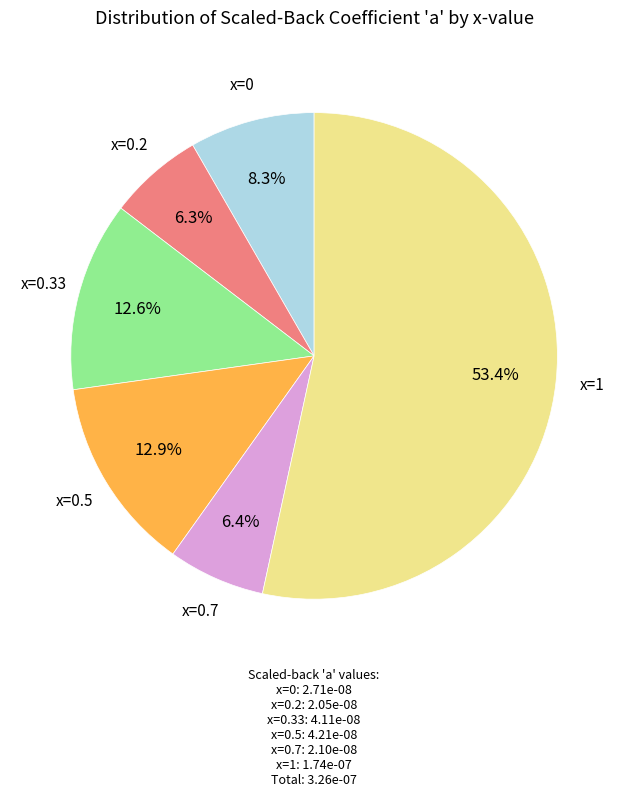

To the nearest percent, what is the difference between the largest and smallest slice percentages?

47%